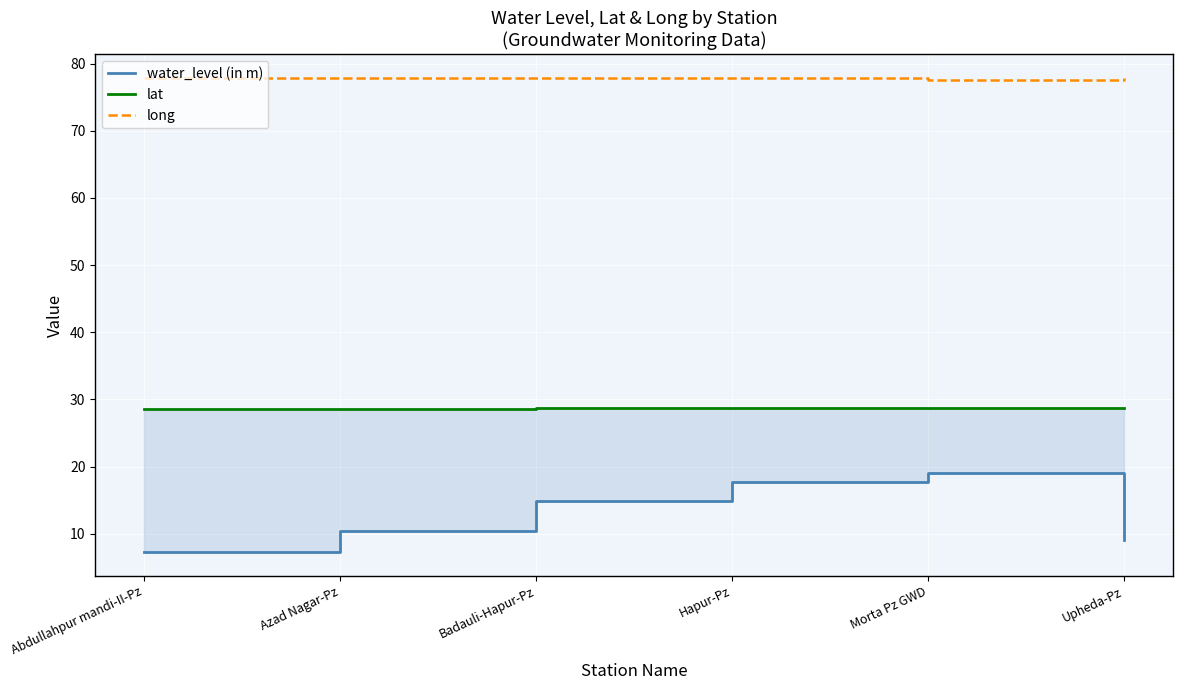

At which category is the sum across all series the highest?

Morta Pz GWD